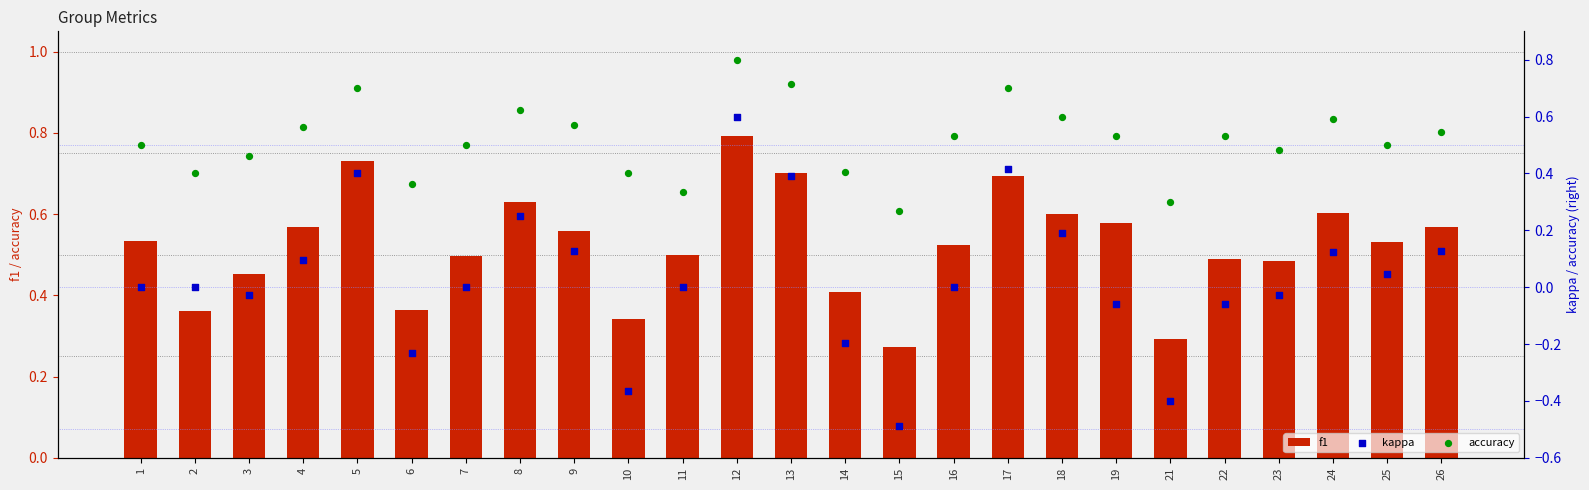

Which series has the largest Y range (max minus min)?

kappa